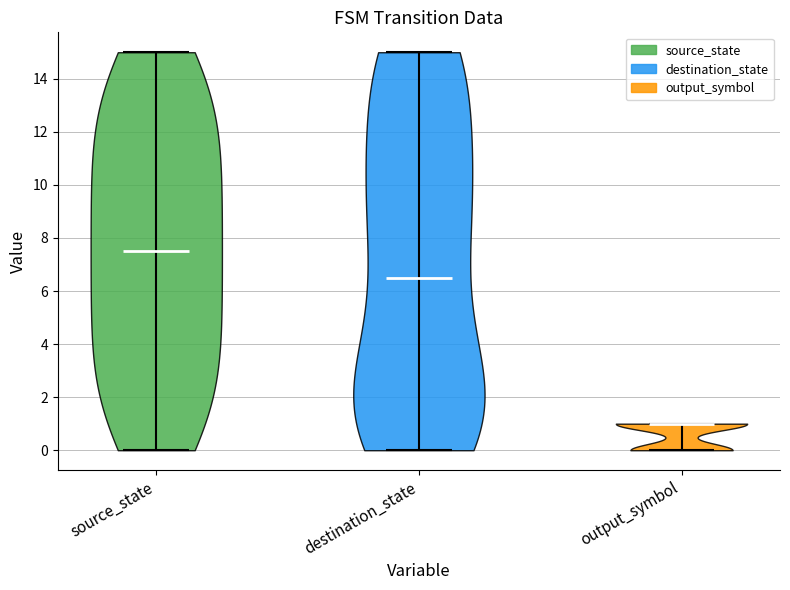

Reading left to right, read every violin against the y-axis: where its median line is, and the lowest and highest points it reaches. The values are not printed on the chart, so give them approximately, as read against the axis.

source_state: median line 7.6, lowest point 0.0, highest point 15.0
destination_state: median line 6.6, lowest point 0.0, highest point 15.0
output_symbol: median line 1.0, lowest point 0.0, highest point 1.0